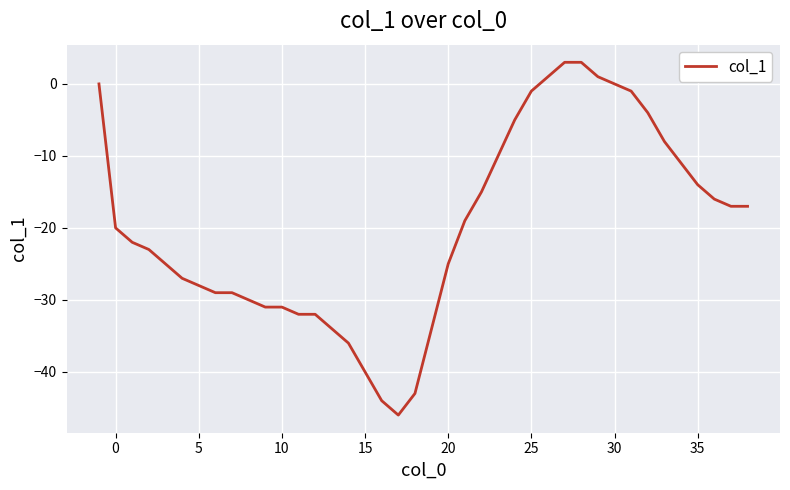

What is the difference between the maximum and minimum values?

49